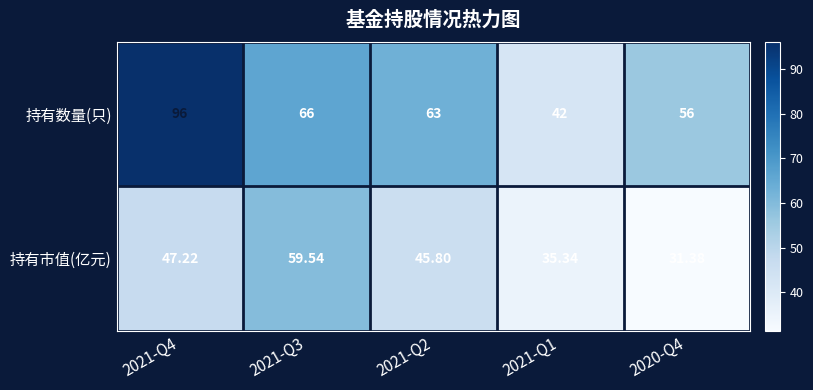

Which series has the largest total across all categories?

持有数量(只)